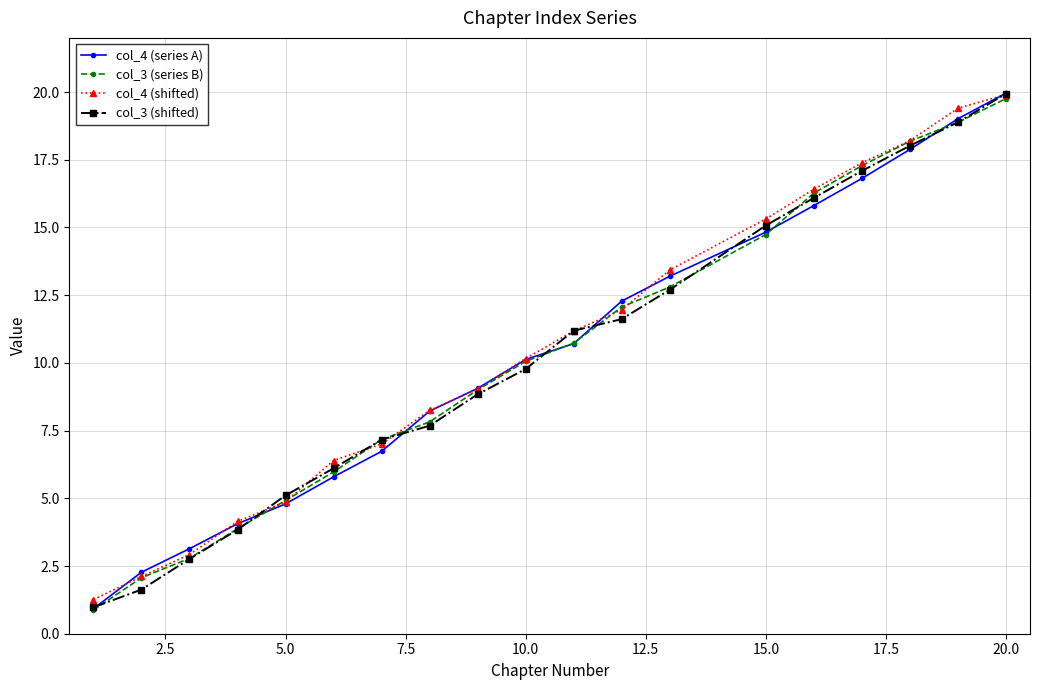

True or false: col_3 (series B) has more than 2 points higher than both neighbors.

False